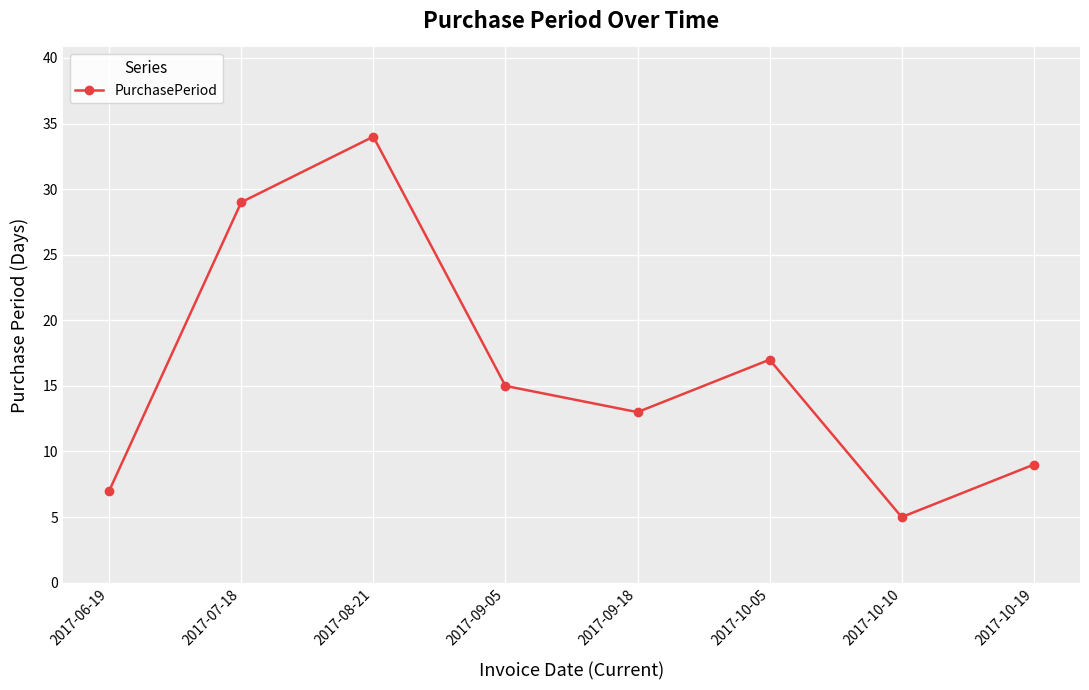

The value at 2017-10-05 is 17. True or false?

True